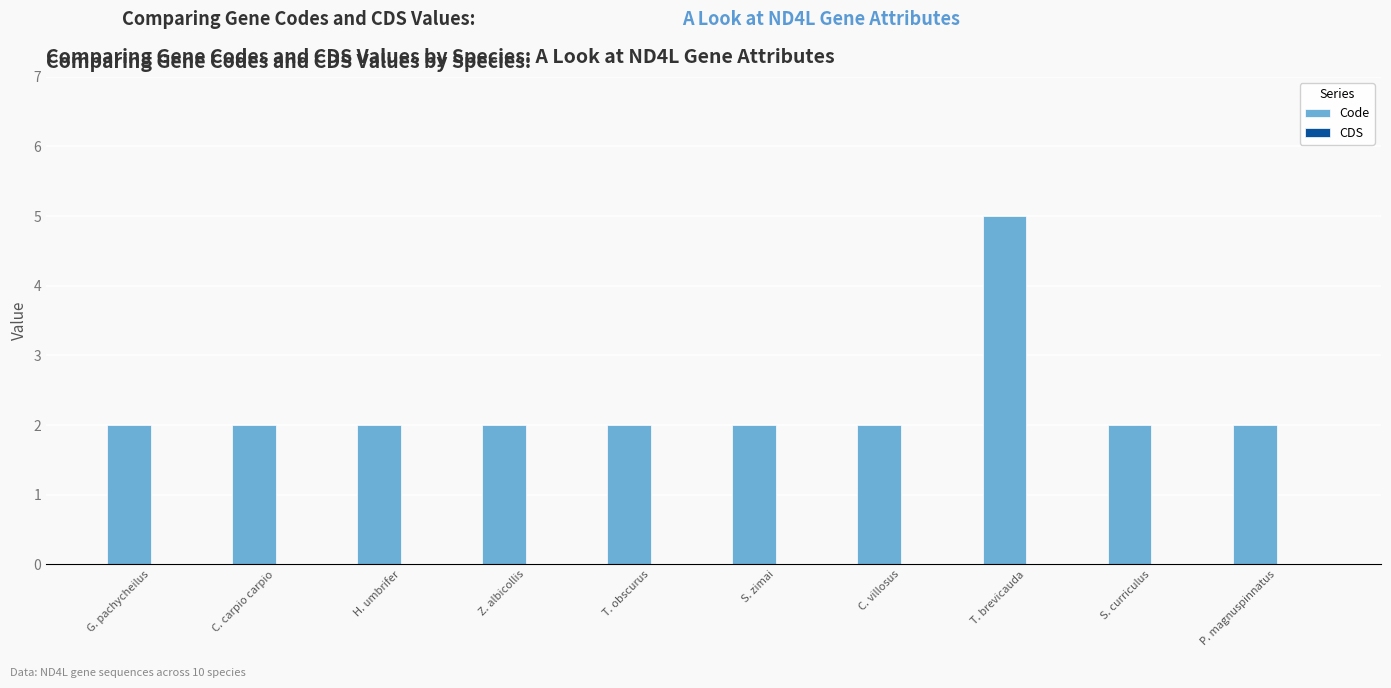

The value at P. magnuspinnatus is 2. True or false?

True